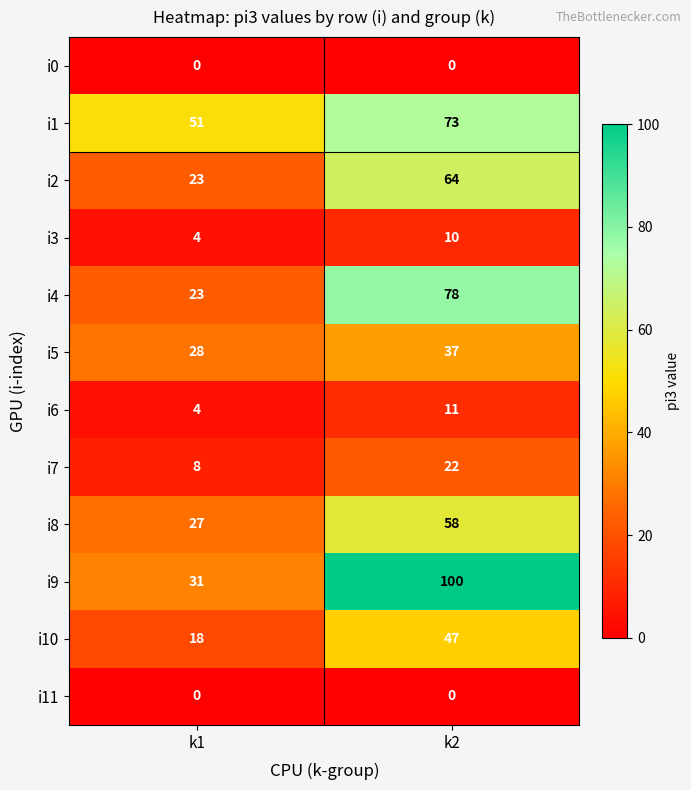

At which label does i2 reach its minimum?

k1